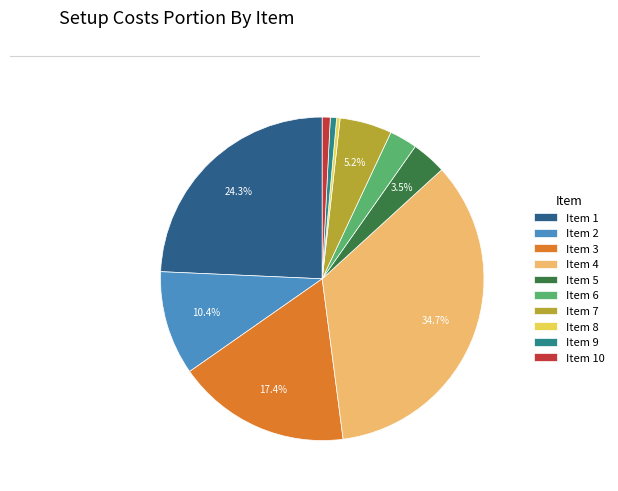

Which has a higher value, Item 2 or Item 10?

Item 2